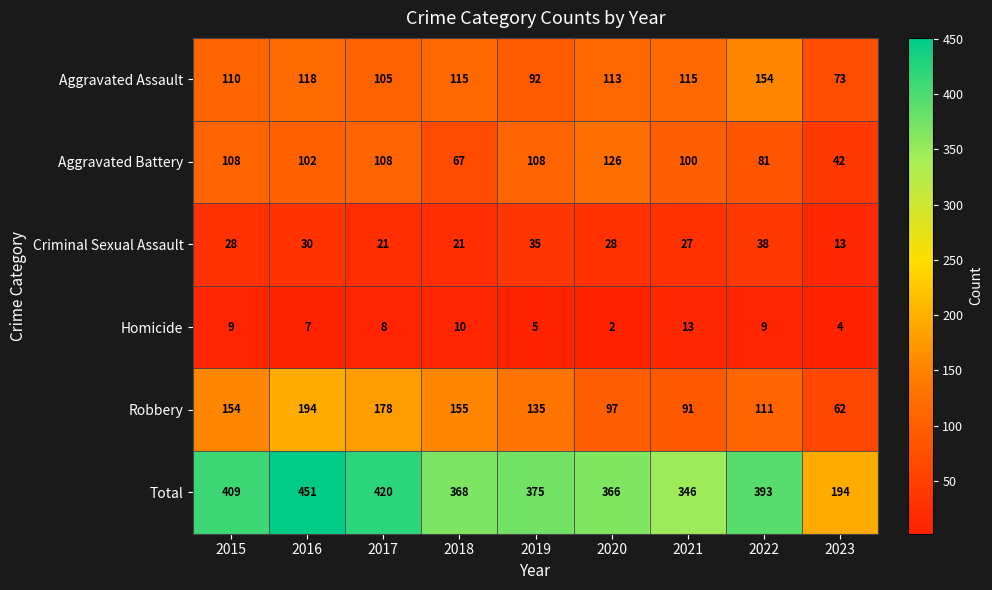

What is the difference between the maximum and minimum values in the Aggravated Battery series?

84